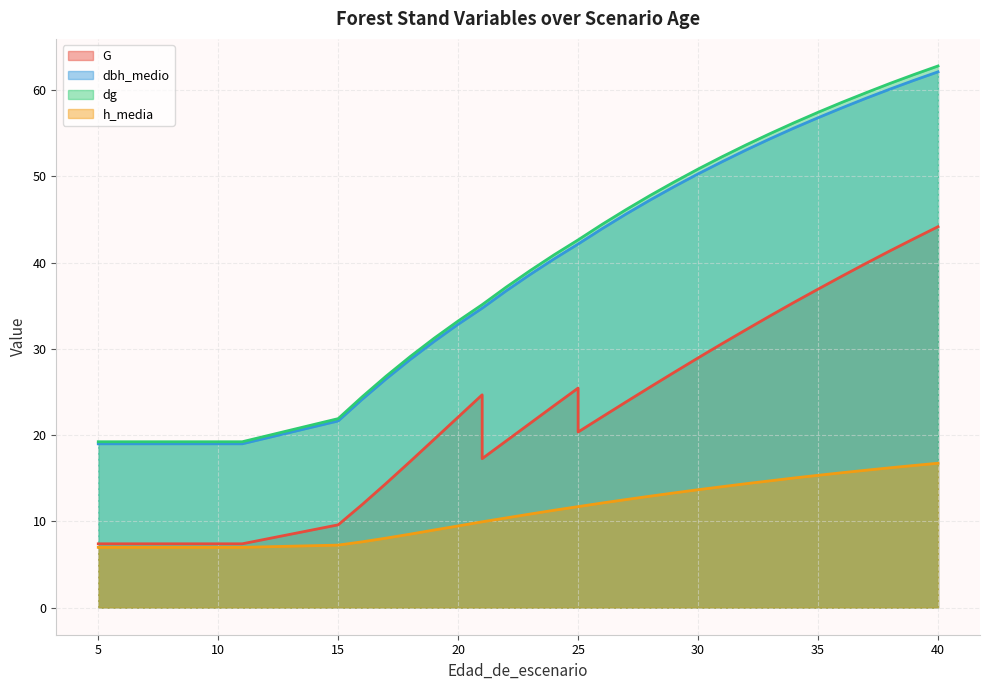

Which category has the highest value in the dg series?

40